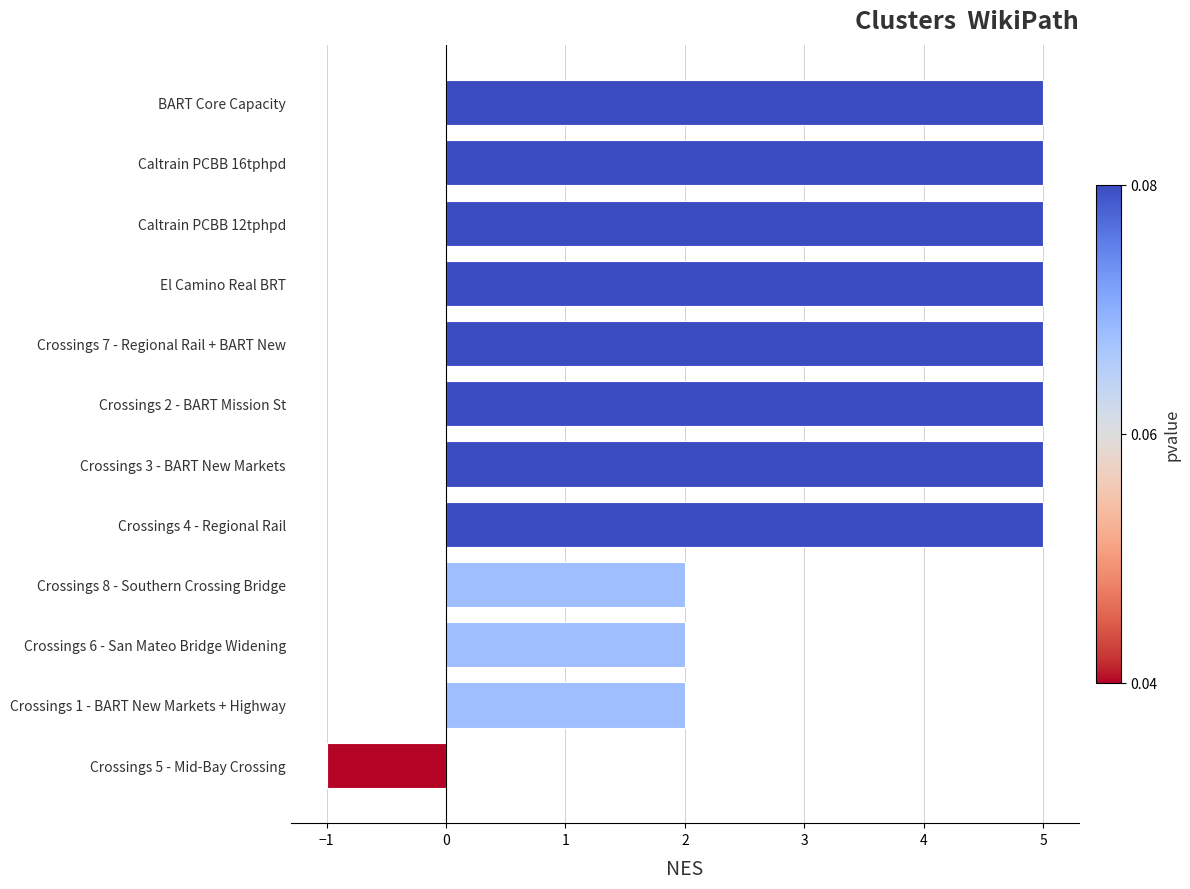

How many values are below 5?

4